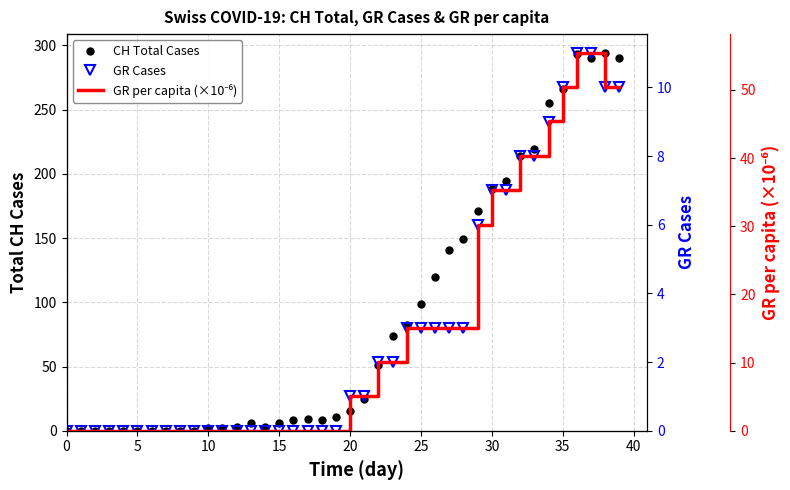

Is the value of GR Cases at 45 greater than the value of GR per capita (×10⁻⁶) at 36?

No